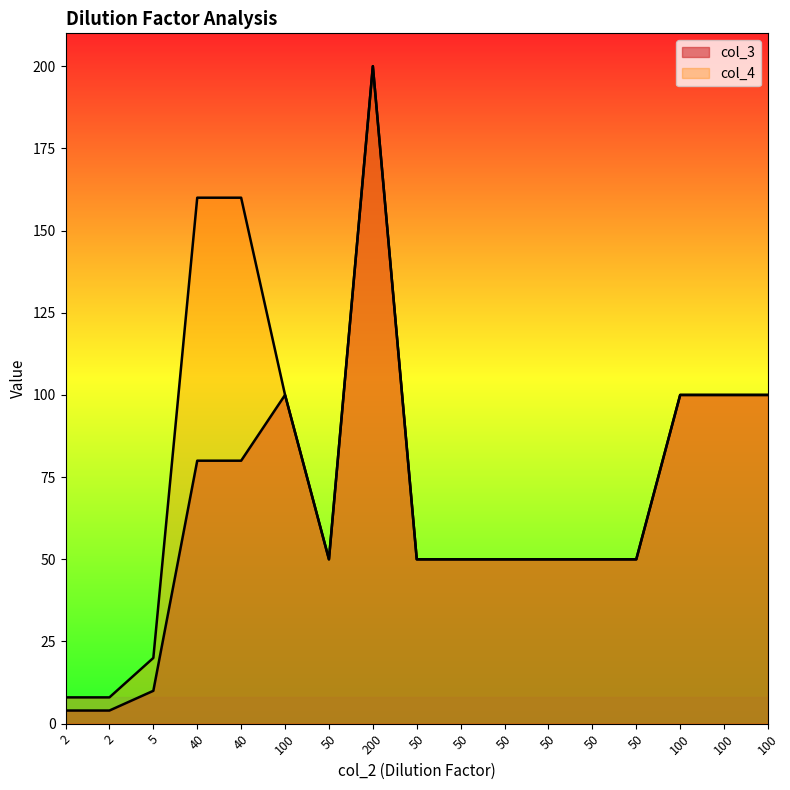

At which category does col_4 reach its first local peak?

200